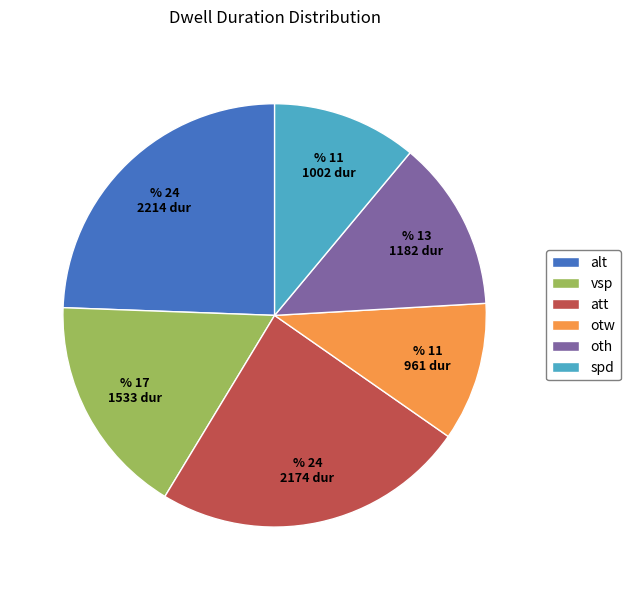

Does any single category account for the majority?

No